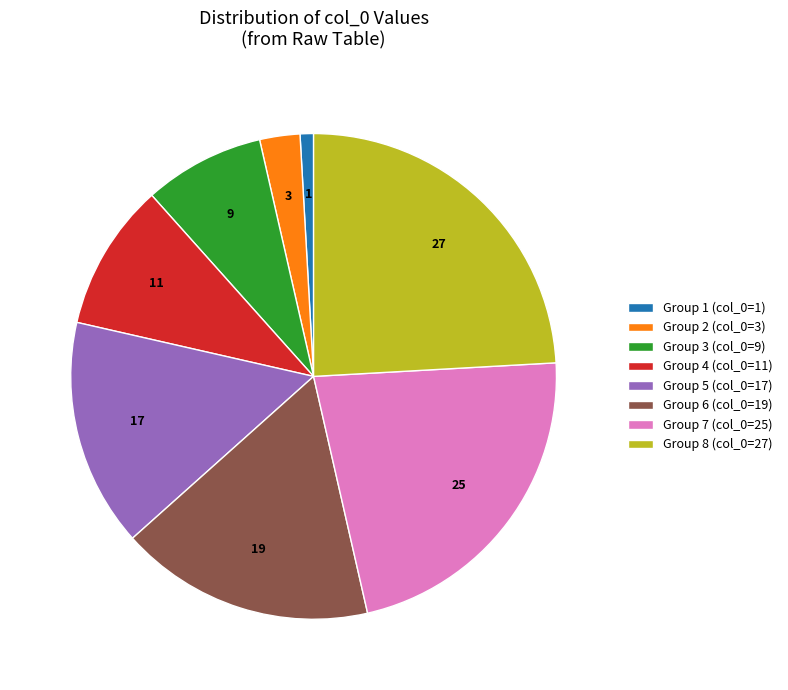

Which has a higher value, Group 4 (col_0=11) or Group 8 (col_0=27)?

Group 8 (col_0=27)